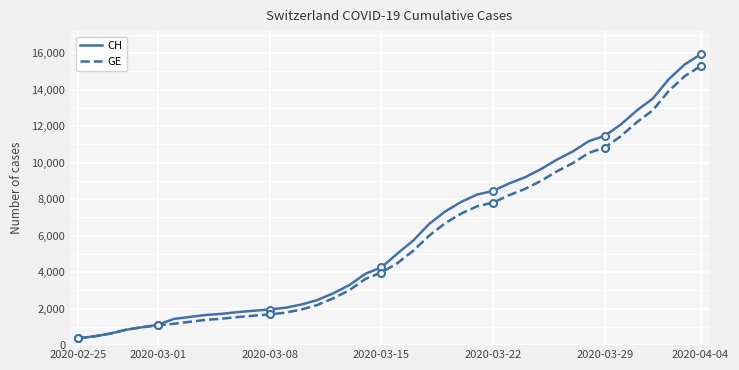

At which label does GE reach its minimum?

2020-02-25